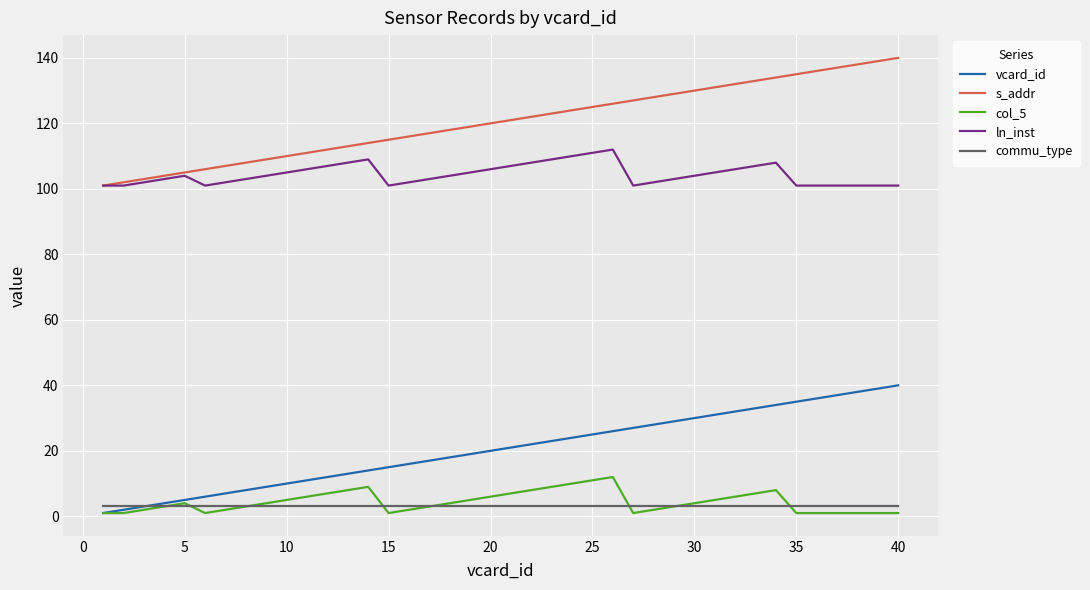

What is the minimum value shown in the chart?

1